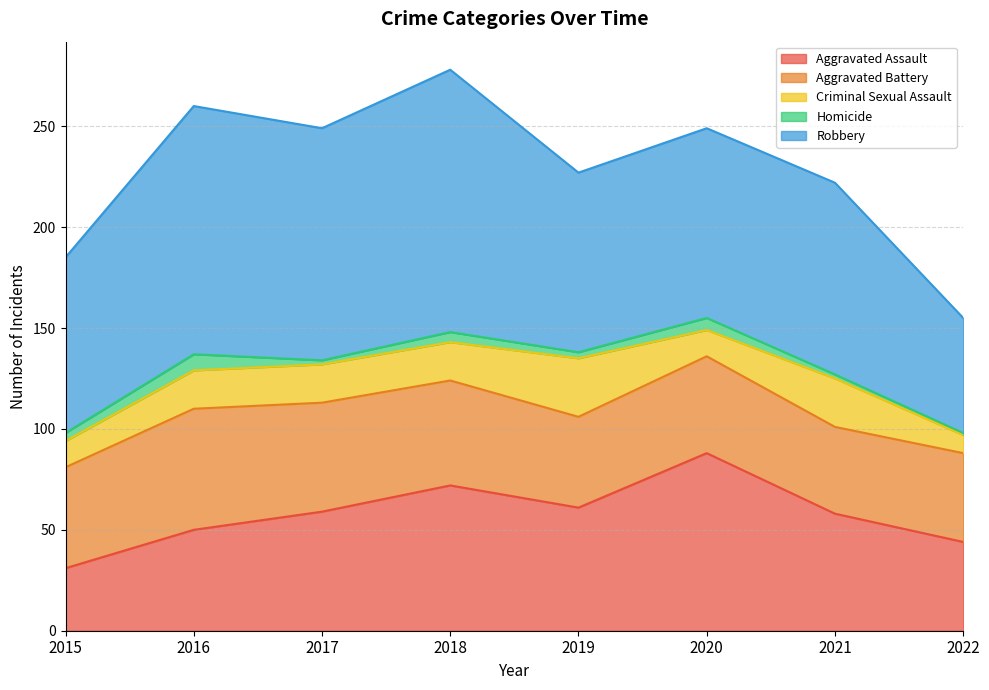

Between 2020 and 2022, which is larger?

2020